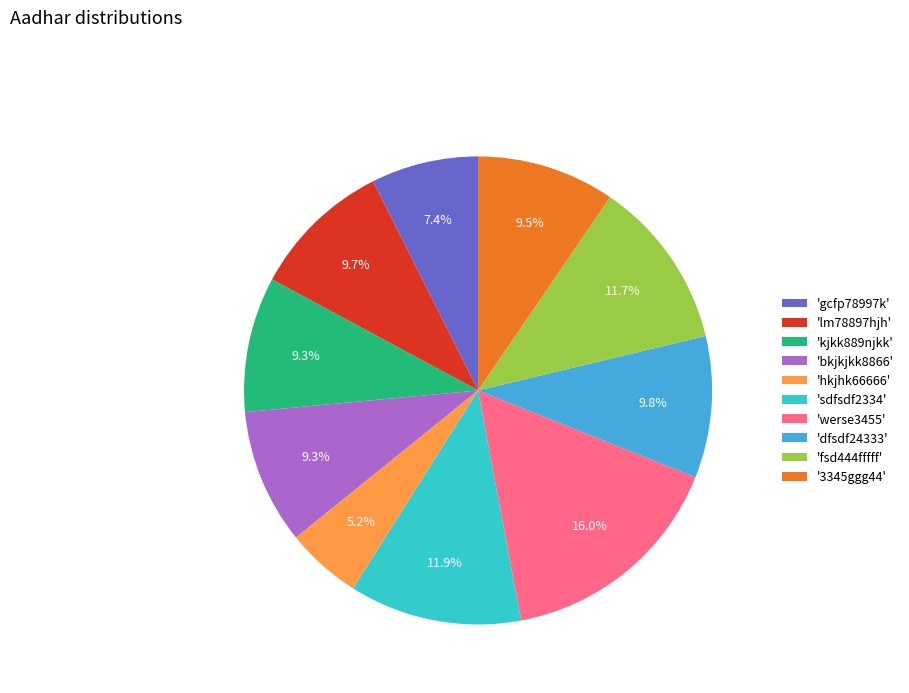

Is there a majority slice in this chart?

No